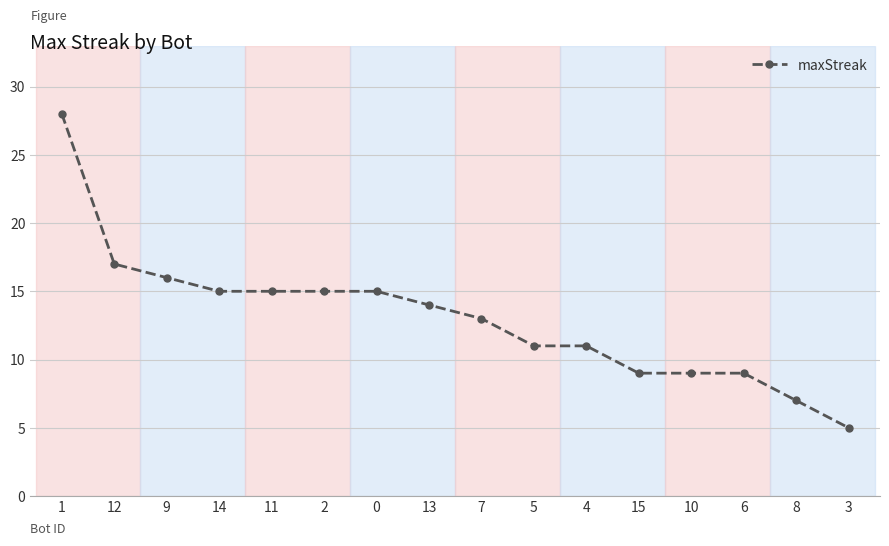

Where does the data first go above 14?

1